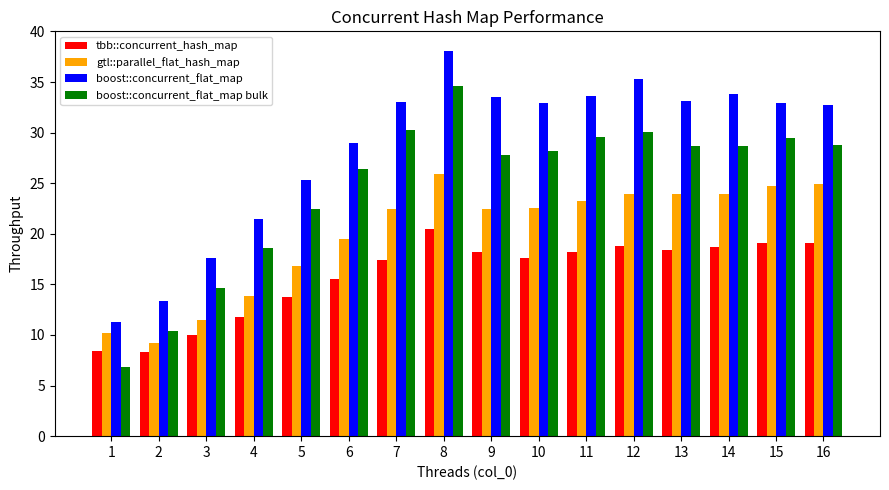

Is it true that boost::concurrent_flat_map bulk equals 14.6 at 3?

True